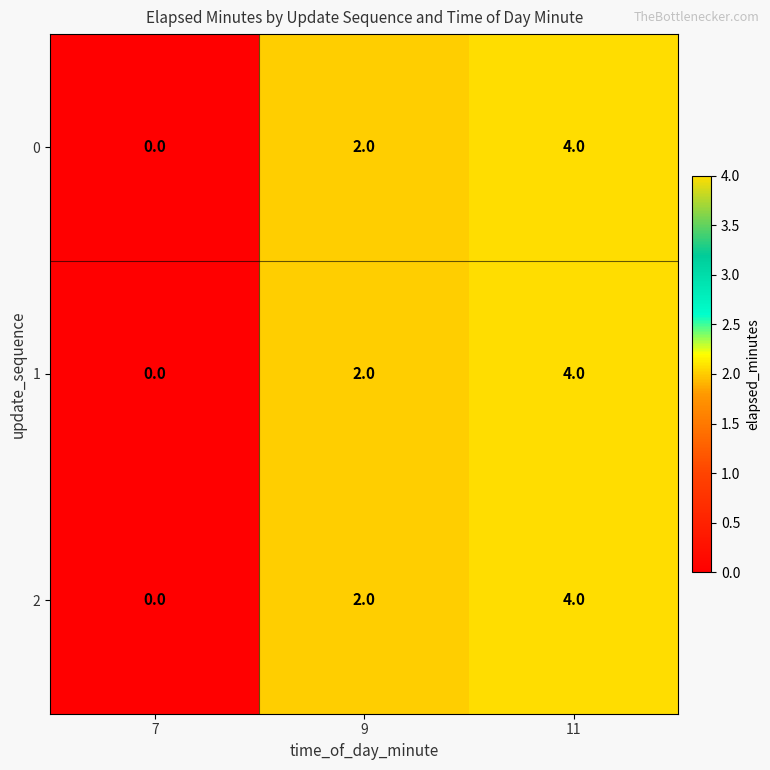

At which category does the chart reach its minimum across all series?

7